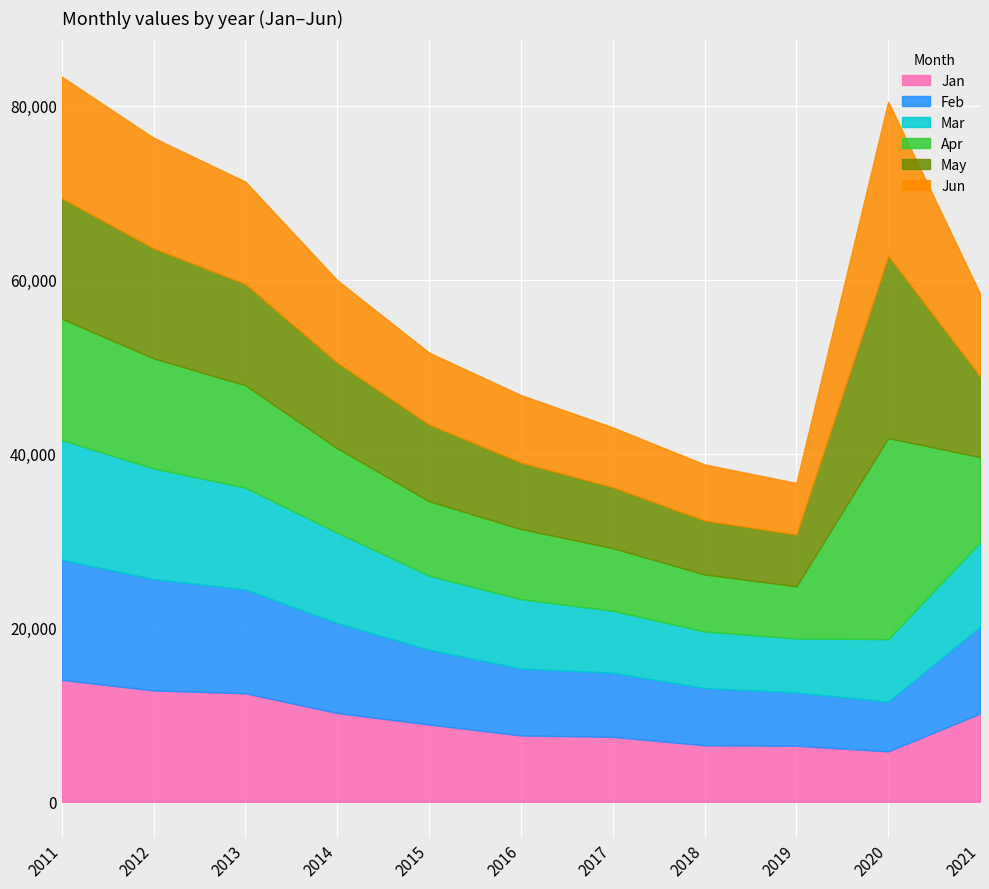

At which category does May reach its first local valley?

2019